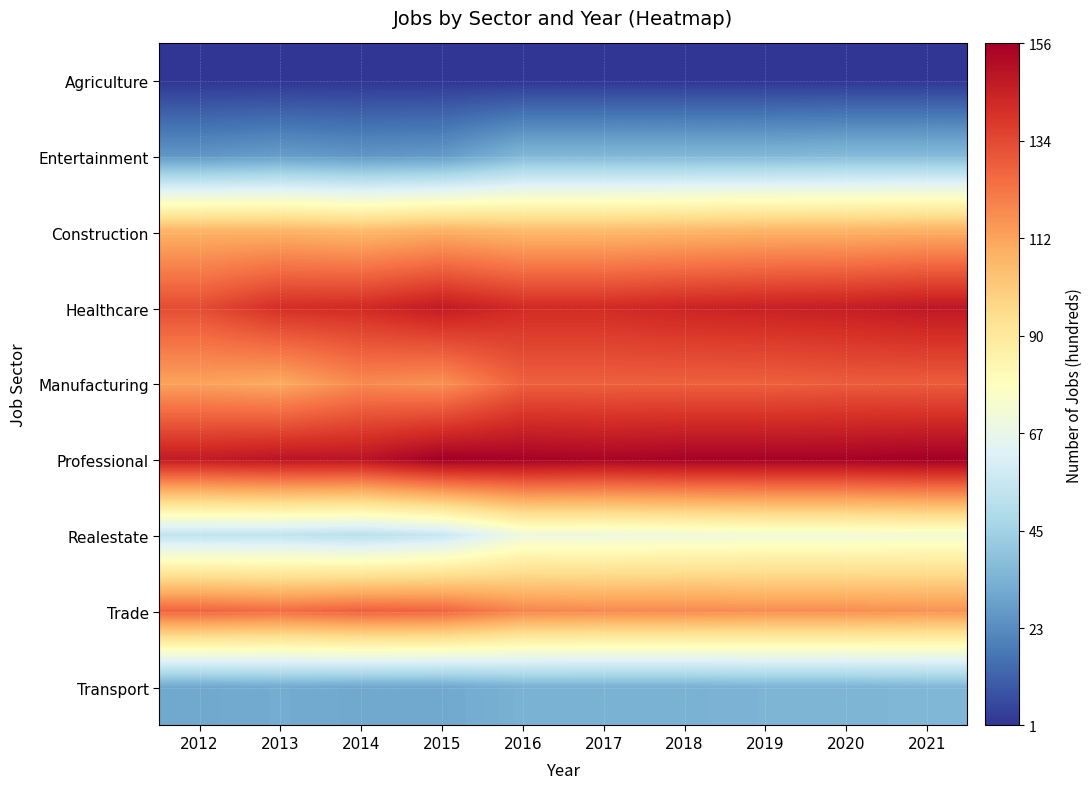

What is the smallest value displayed?

1